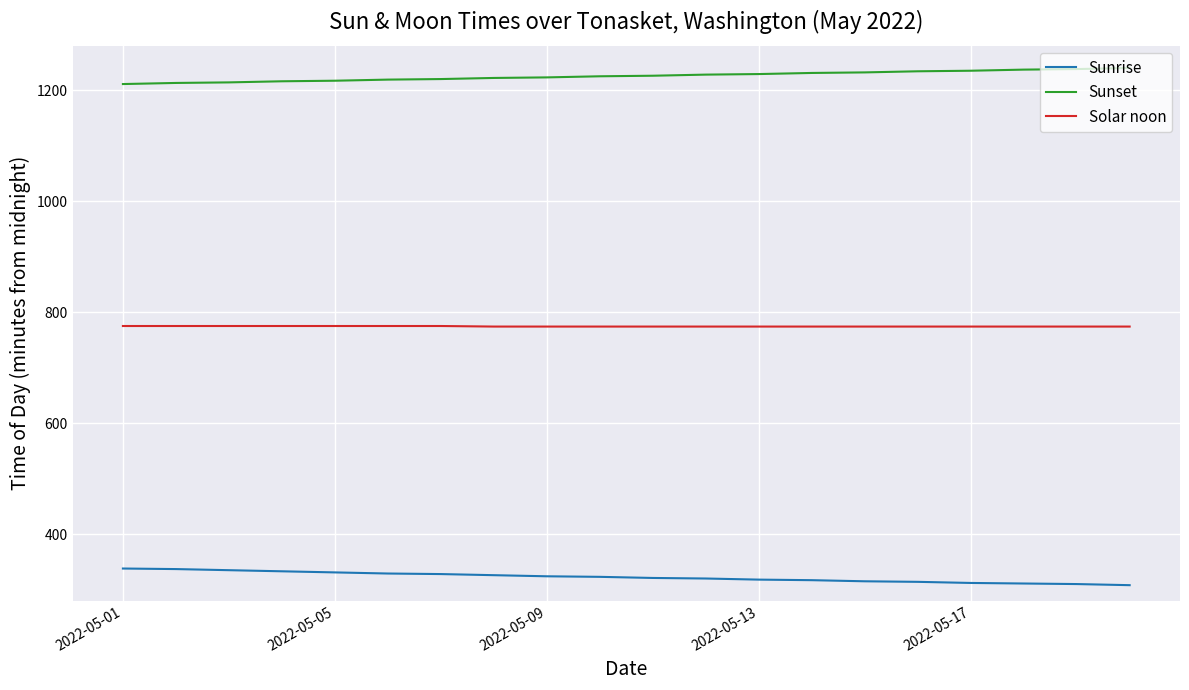

What is the maximum value for Sunrise?

338